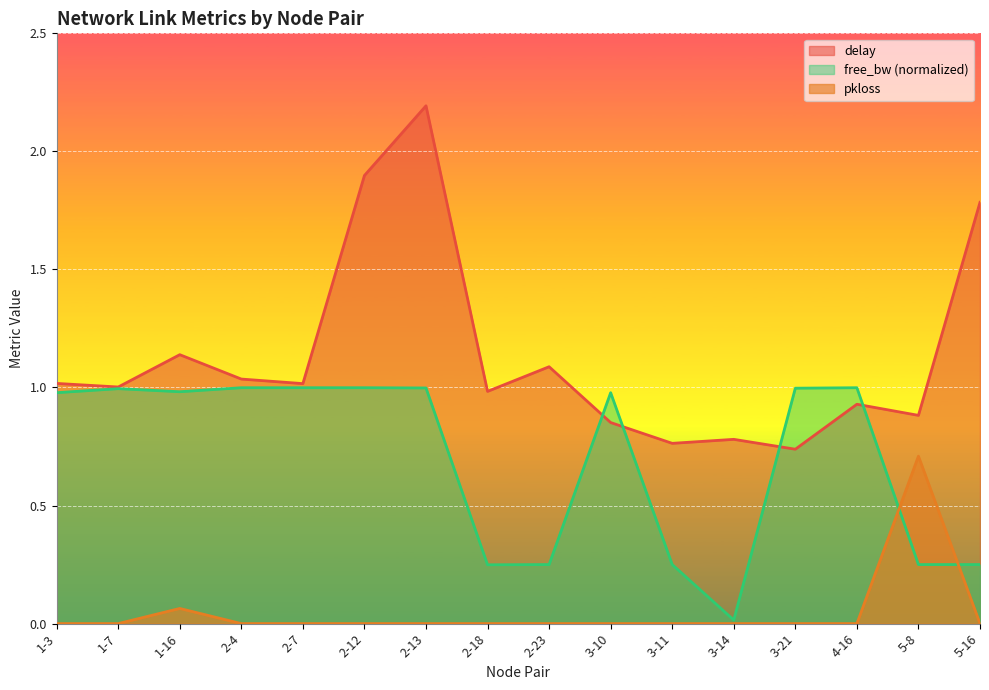

What is the sum of the free_bw_scaled values at 4-16 and 3-14?

1.0